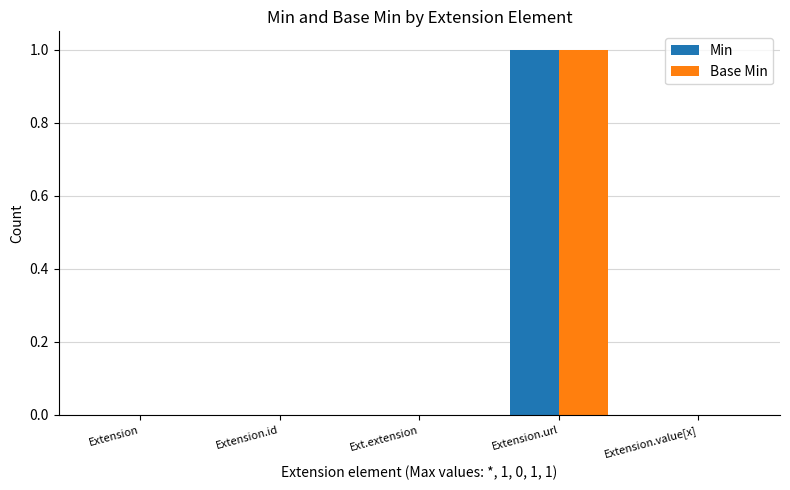

At which category is the sum across all series the highest?

Extension.url